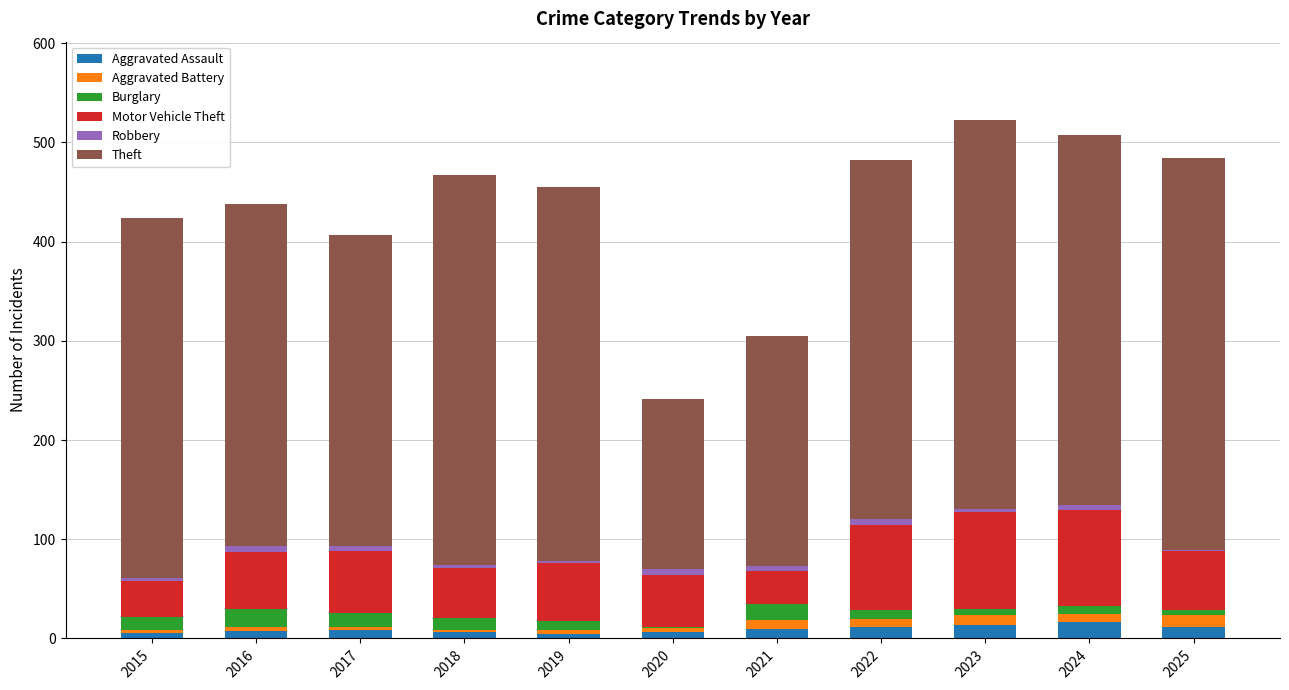

True or false: Aggravated Assault has a value of 4 at 2019.

True